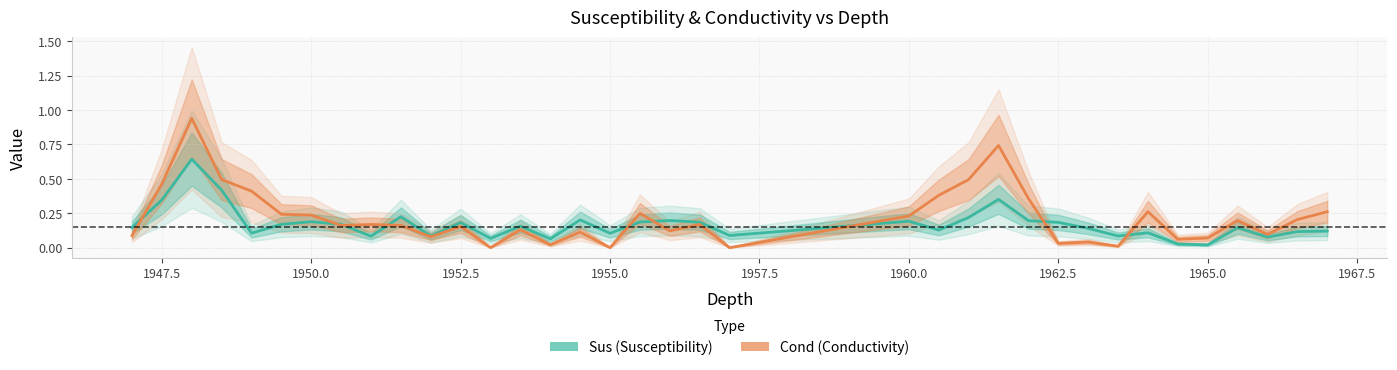

How many series are shown in this chart?

2